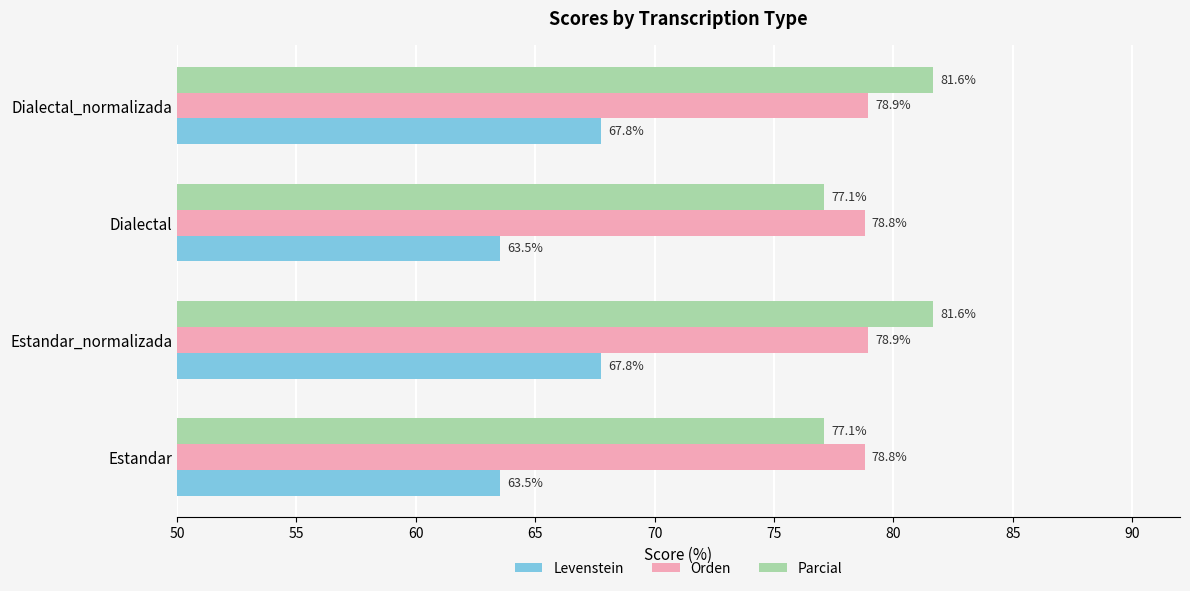

What value does the Levenstein series have at Dialectal_normalizada?

67.8